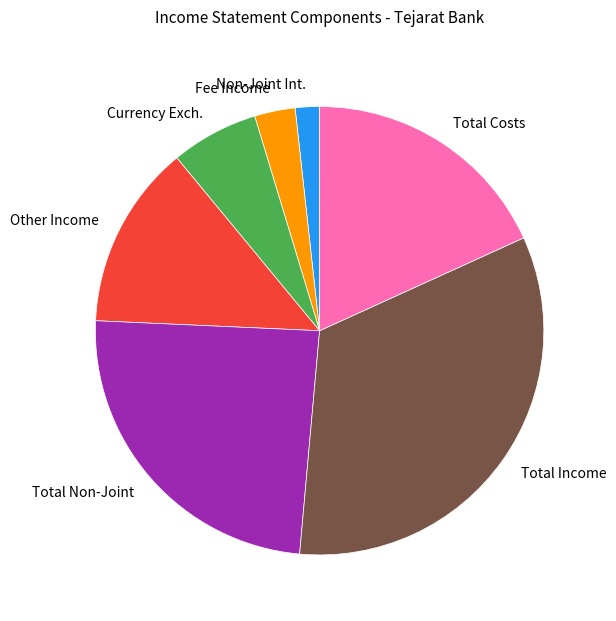

Is Total Costs the majority of the pie?

No